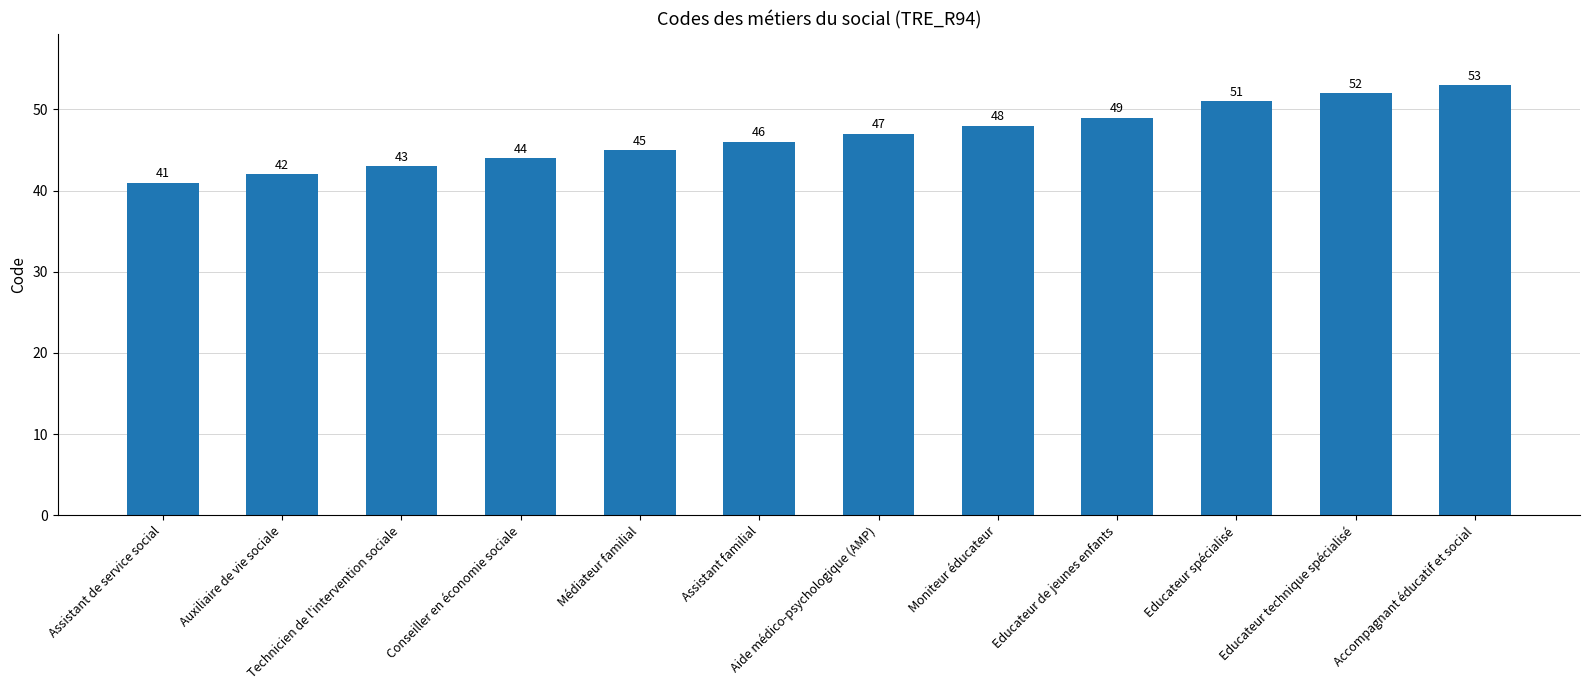

What is the difference between the maximum and minimum values?

12